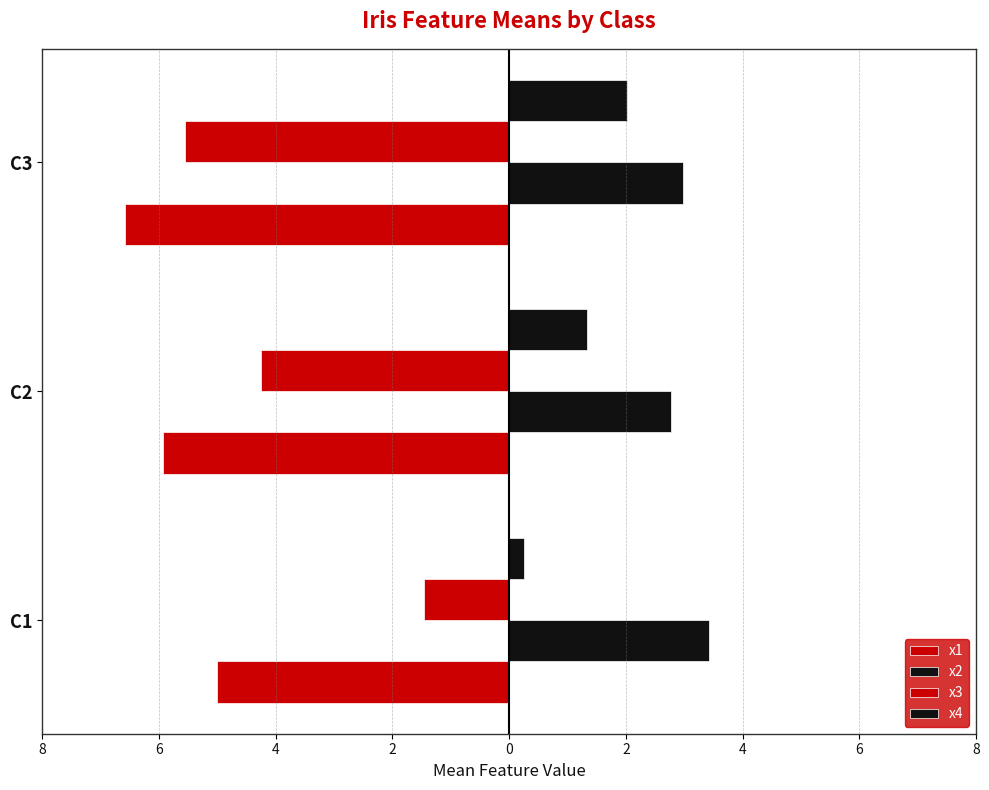

How many groups of bars are there?

3